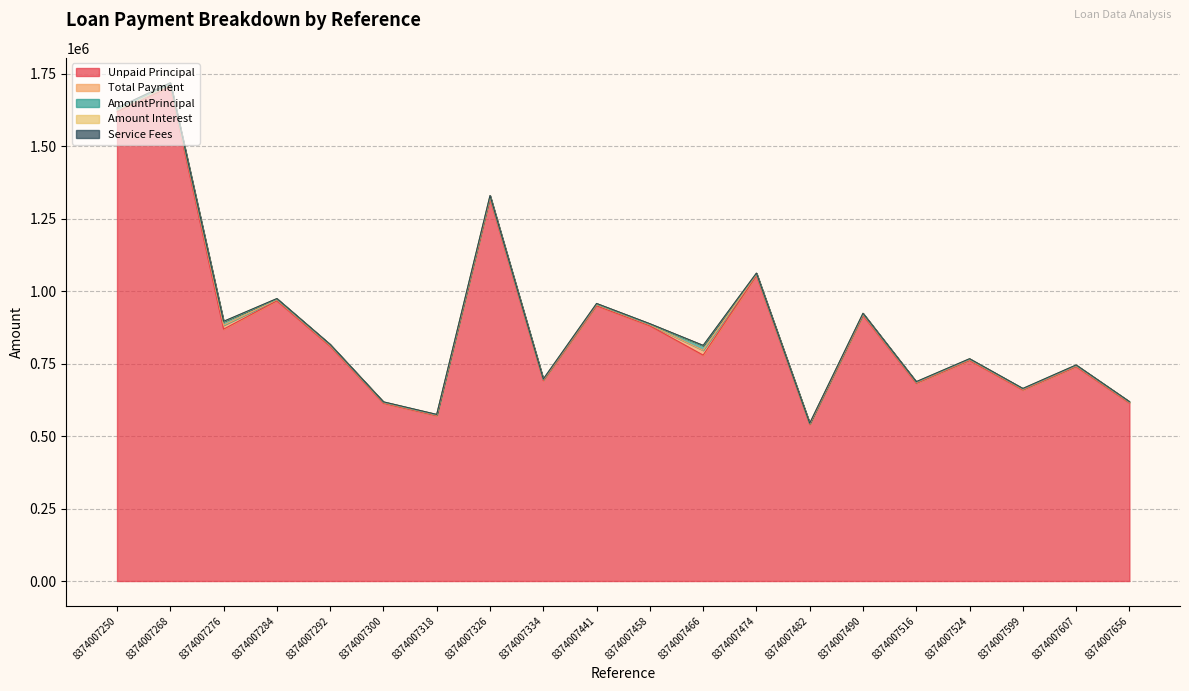

Which category has the lowest value in the Unpaid Principal series?

8374007482